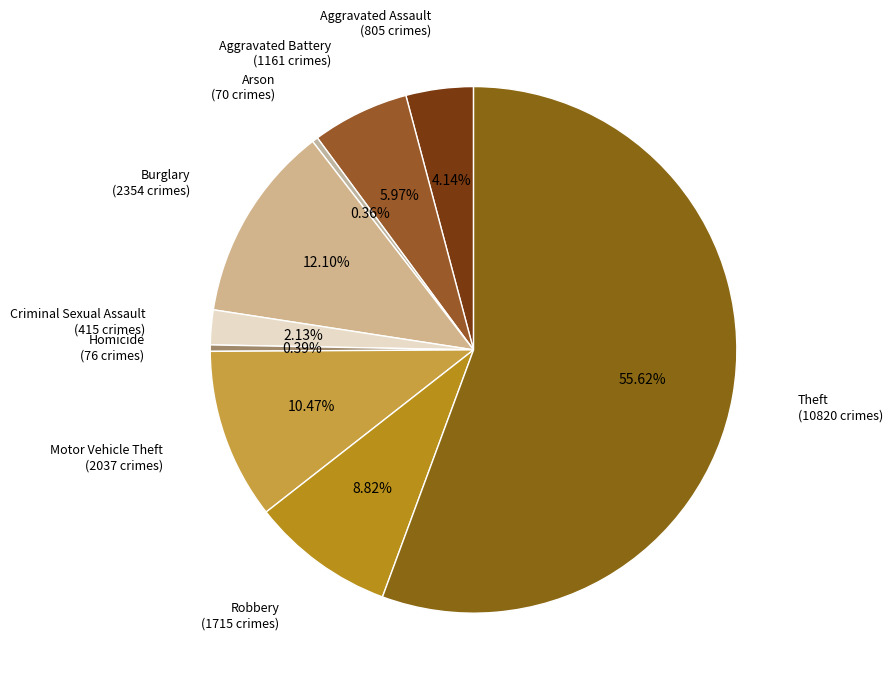

How many segments does this pie chart have?

9